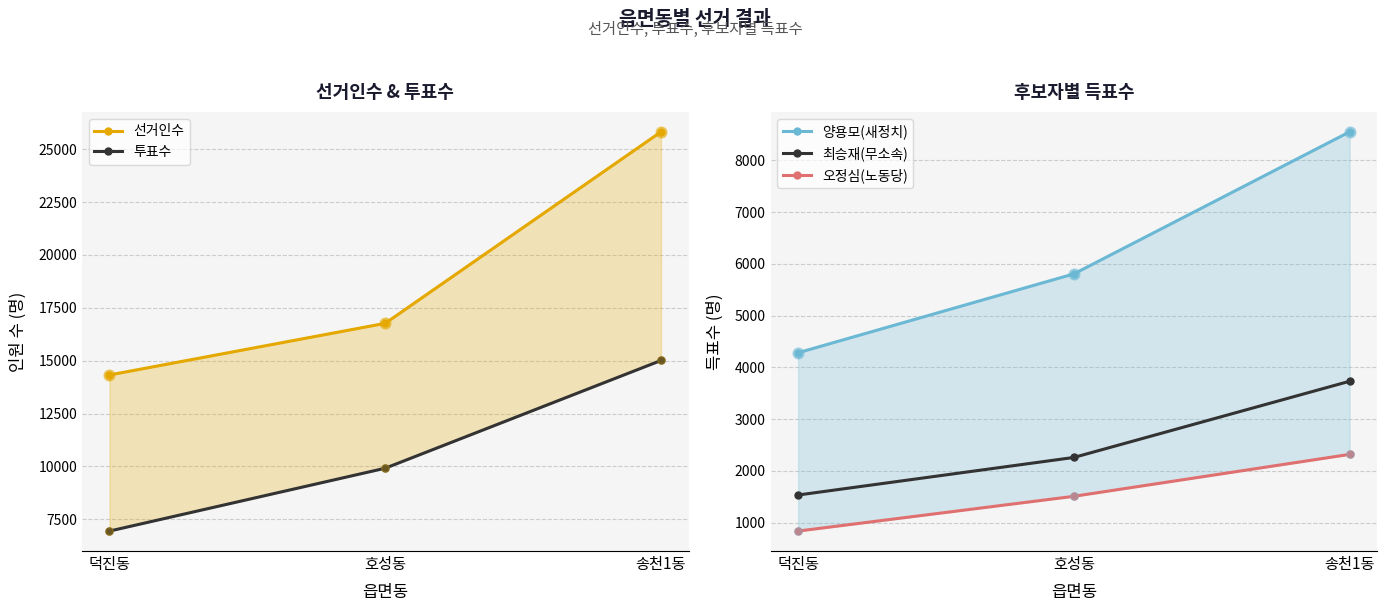

Which series reaches the minimum Y coordinate?

오정심(노동당)